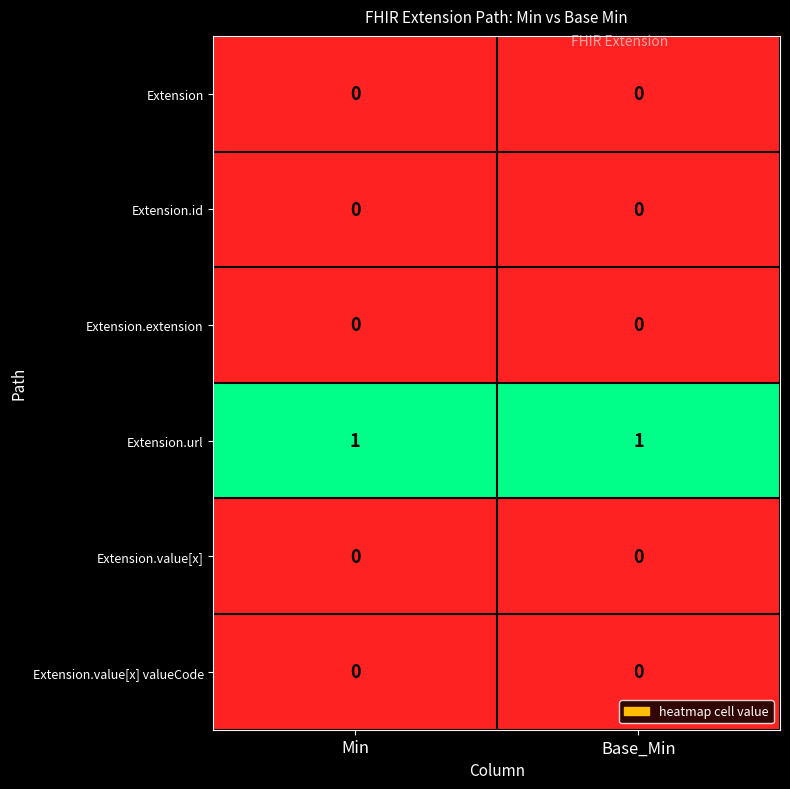

At how many categories does at least one series exceed 0?

2